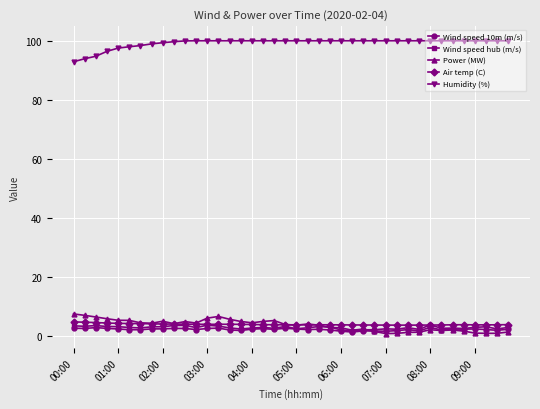

In Power (MW), how many points are lower than both neighbors (excluding endpoints)?

9